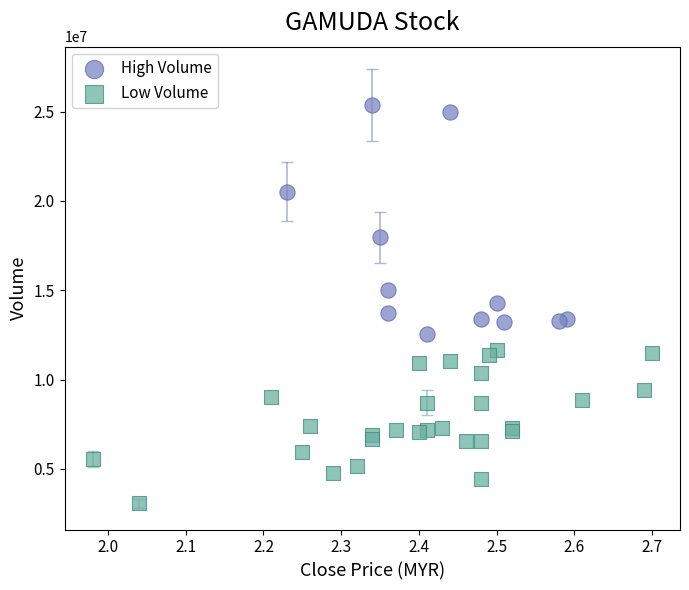

Which series contains the highest Y value?

High Volume